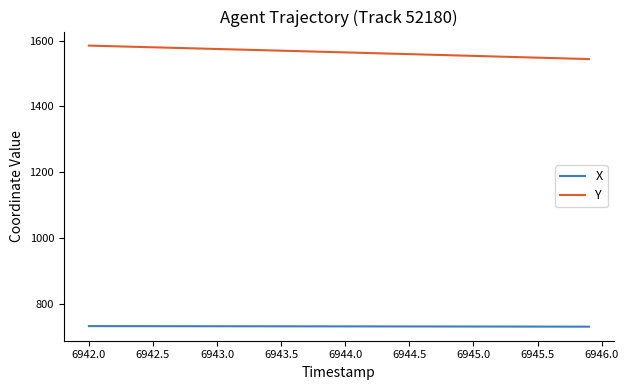

How many values in the X series are below 731?

8